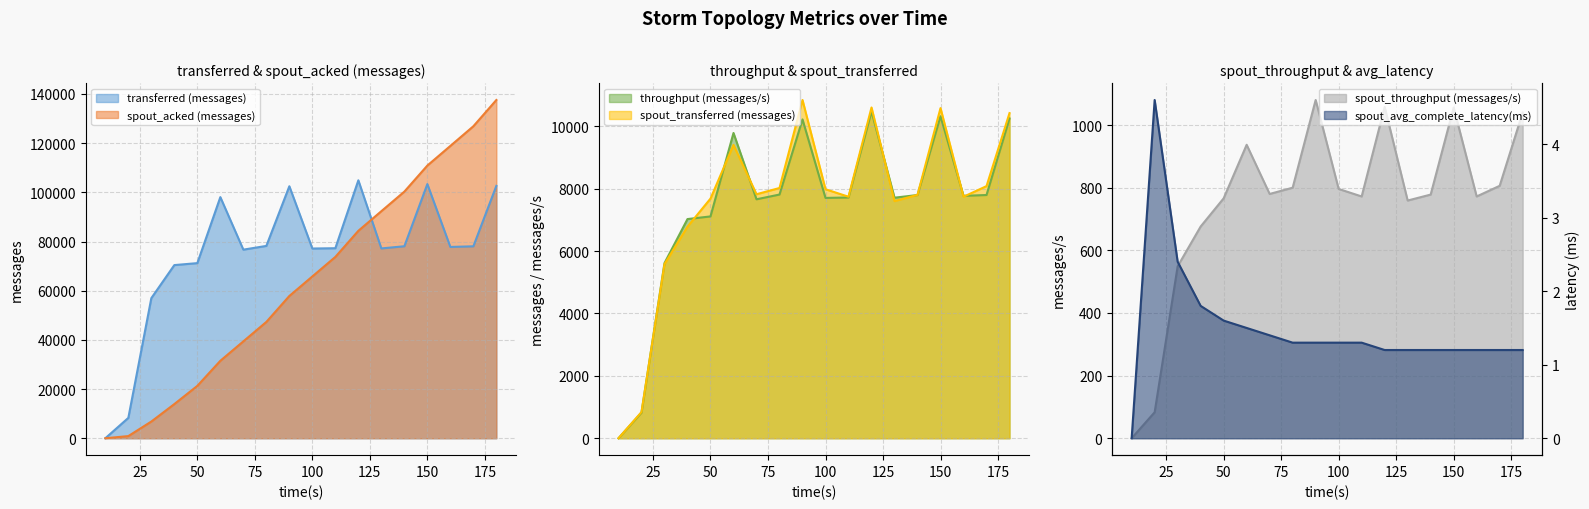

True or false: spout_transferred (messages) has a value of 8080.0 at 170.

True